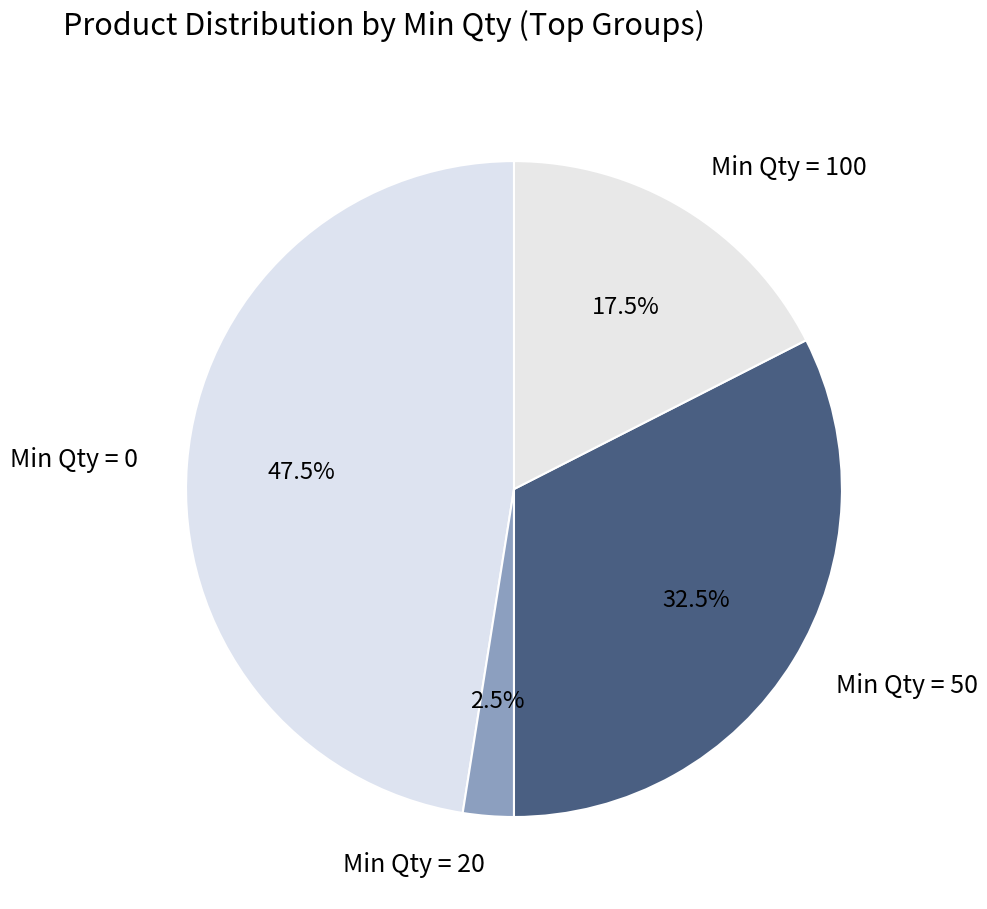

What percentage is NOT represented by Min Qty = 20?

97.5%